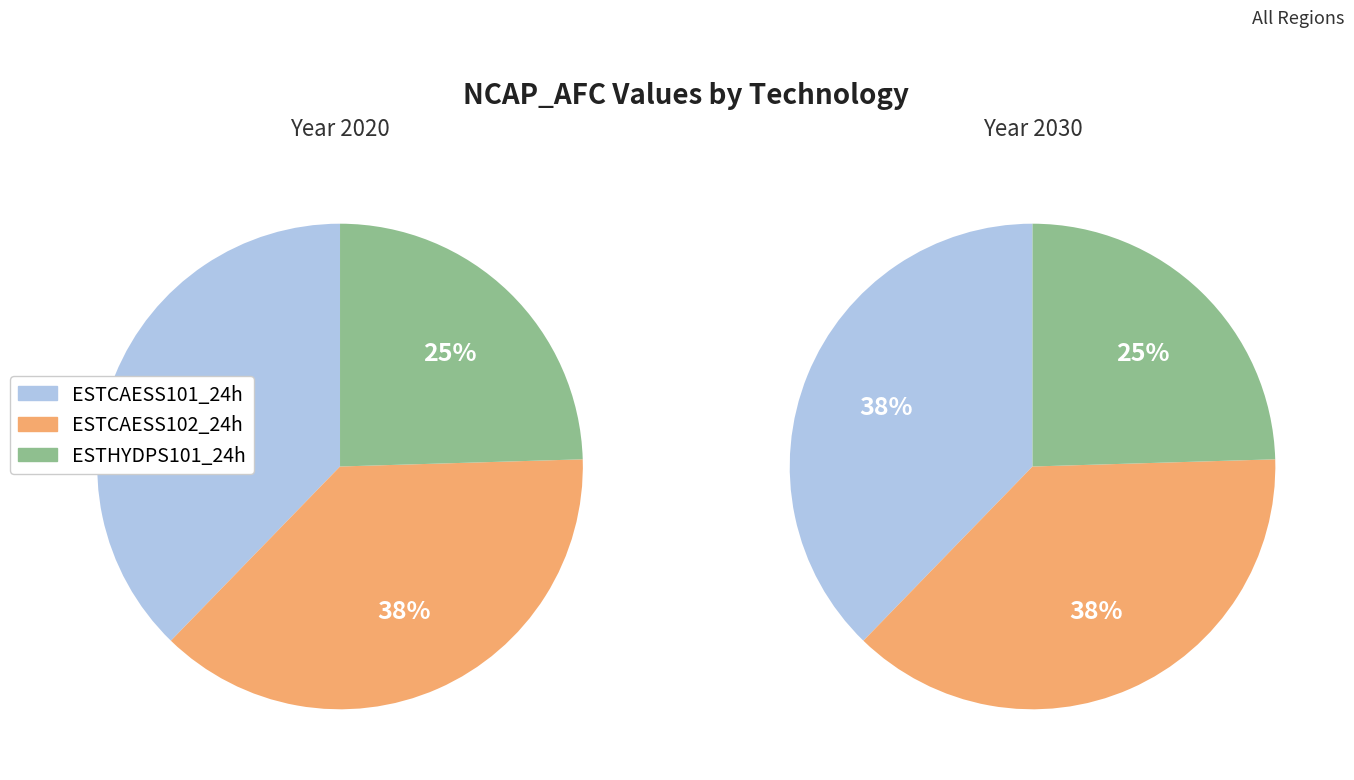

Rank the series by their maximum value, from lowest to highest.

ESTHYDPS101_24h, ESTCAESS101_24h, ESTCAESS102_24h